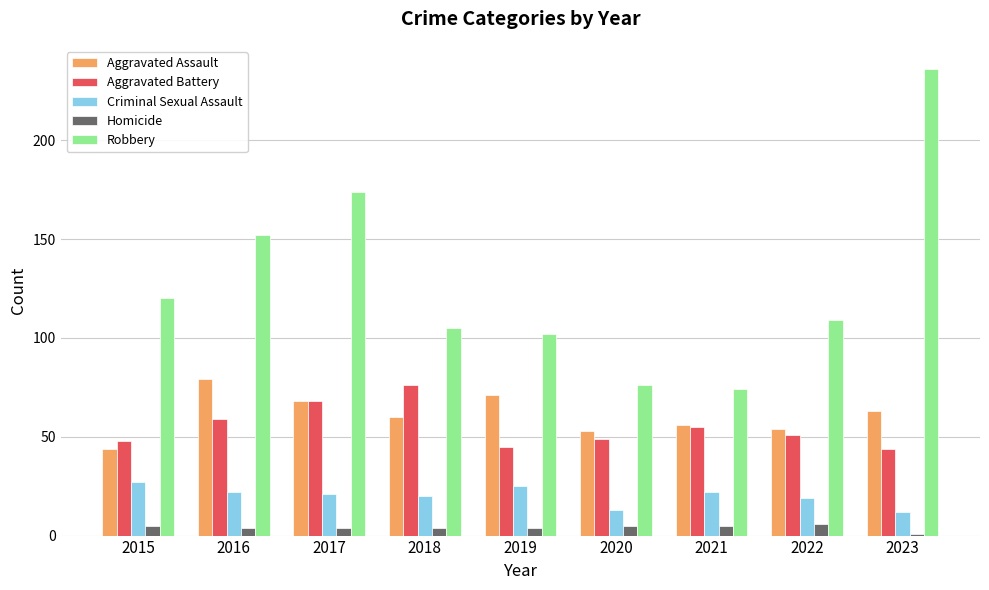

How many data points in Aggravated Assault are less than 60?

4